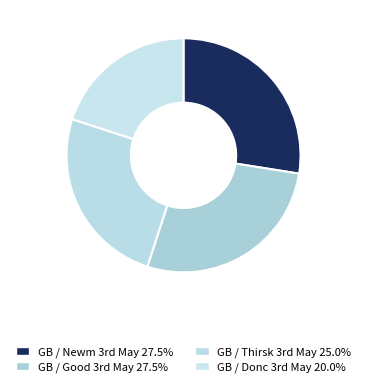

How many slices are in this pie chart?

4